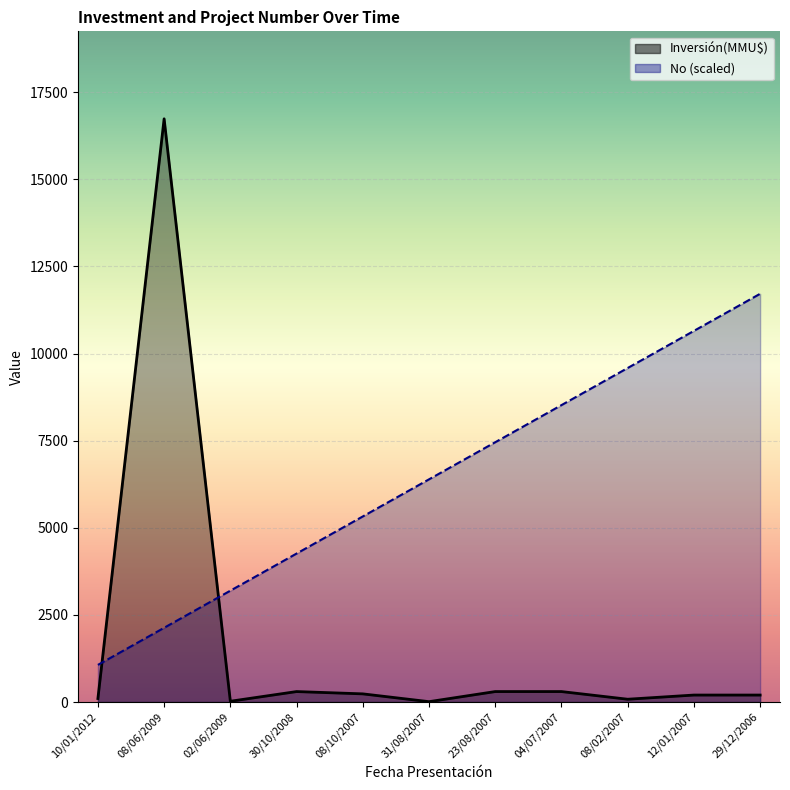

Rank the series by their average value, from lowest to highest.

Inversión(MMU$), No